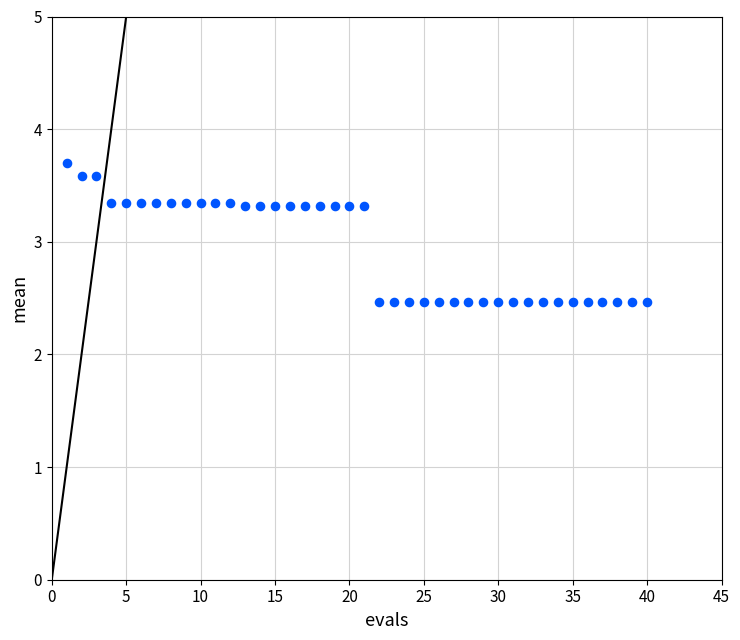

What is the range of X values (max minus min)?

39.0